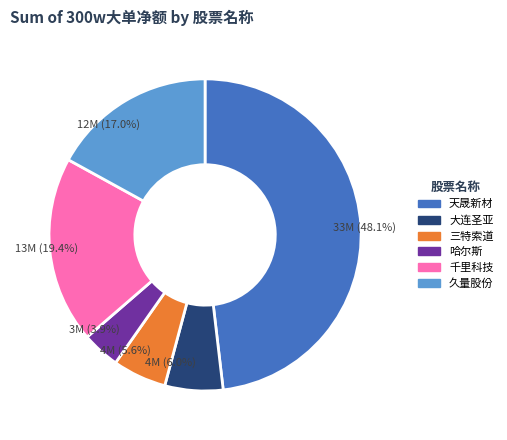

Does any single category account for the majority?

No